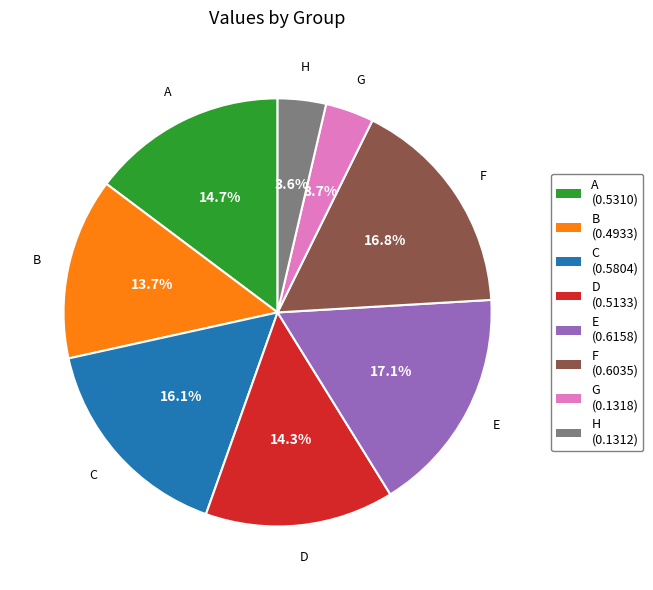

Count the number of slices in the pie.

8